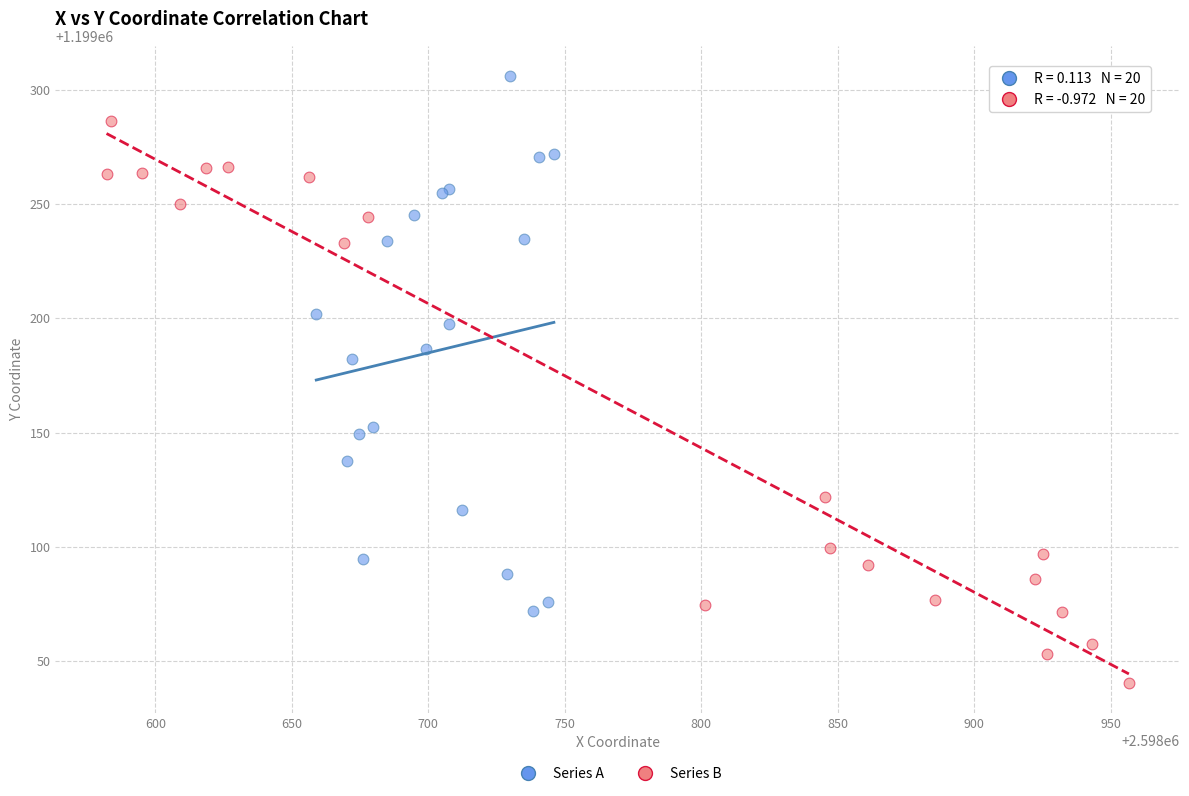

Which series contains the highest Y value?

Series A